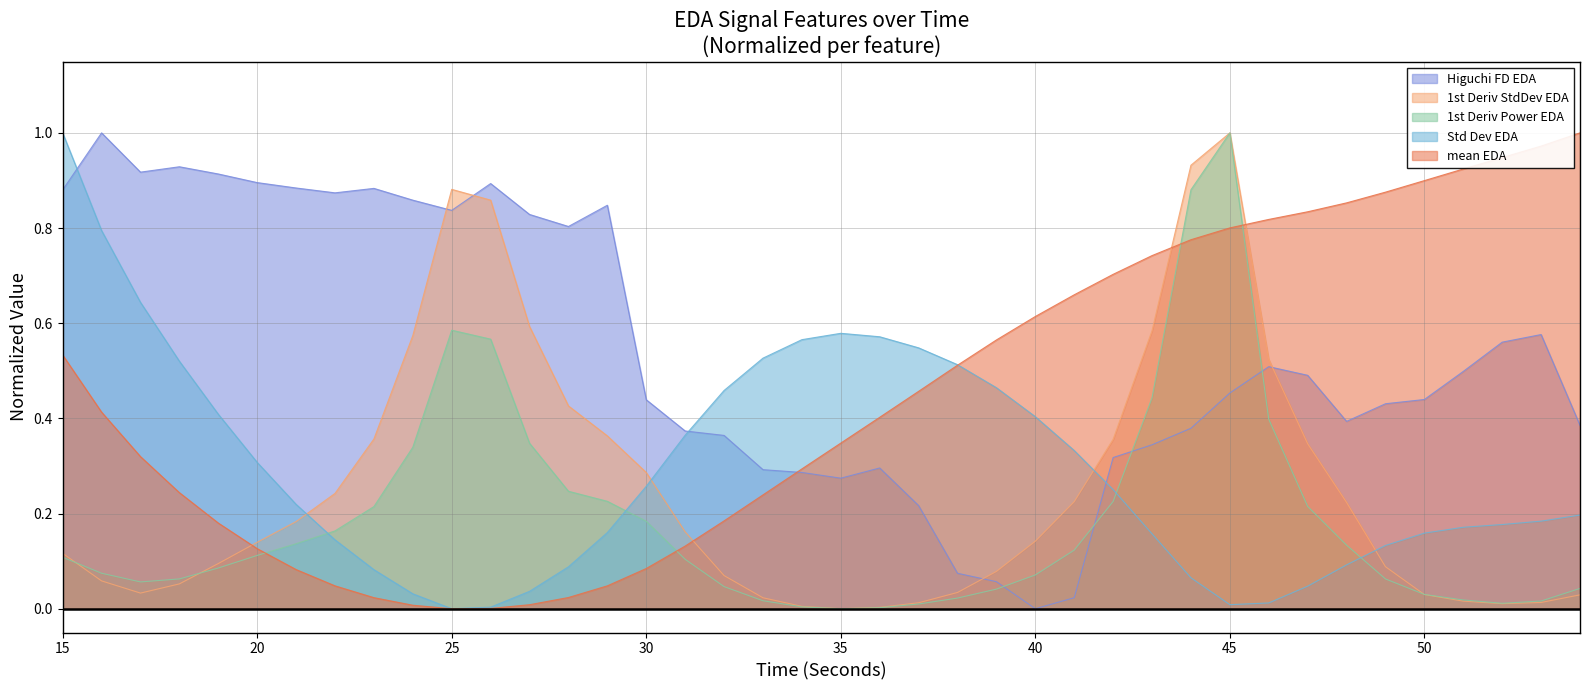

How many values in firstDerivativeStdDev_EDA are above zero?

39